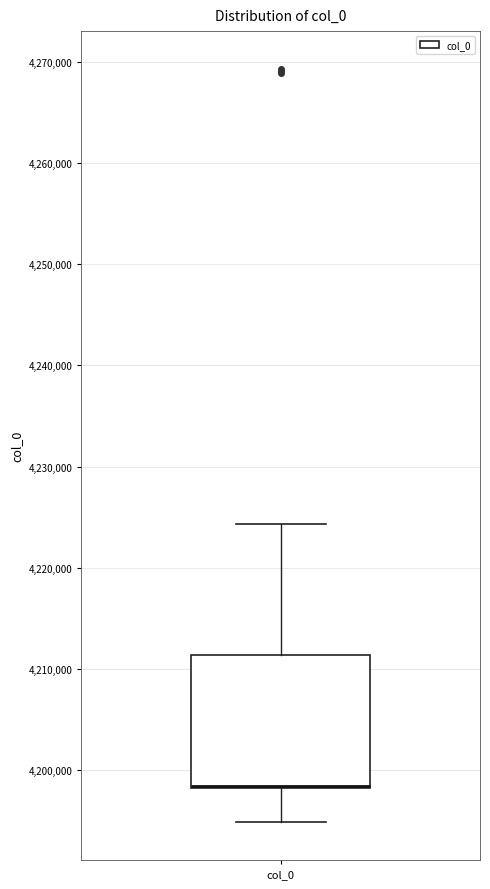

Transcribe this box plot: give where the median line is, the range the box spans, and where the two whiskers end, as read against the y-axis. The values are not printed on the chart, so give them approximately, as read against the axis.

median 4198000 (drawn on the box's lower edge), box 4198000 to 4211000, whiskers 4195000 to 4224000